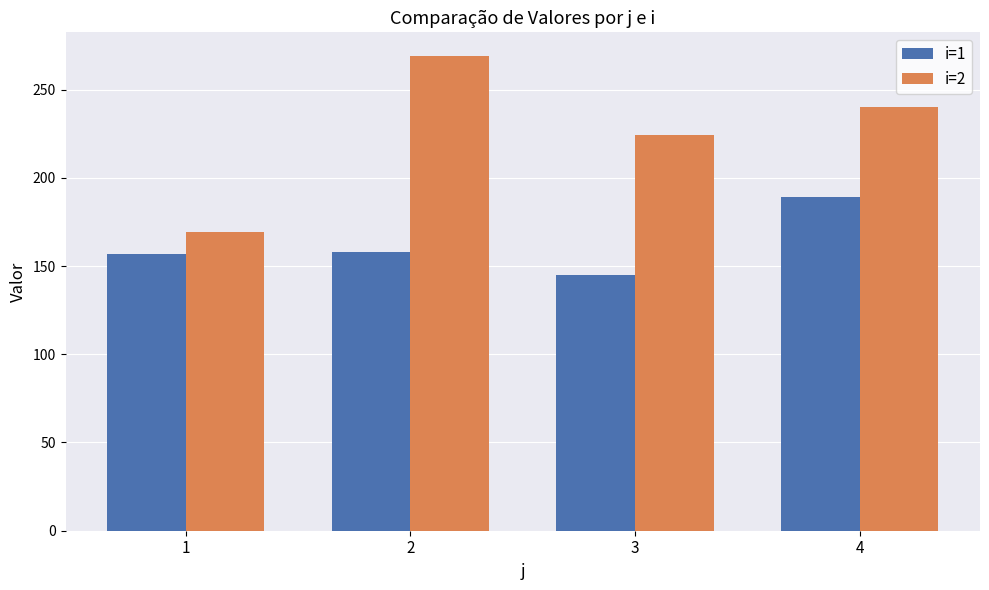

Rank the series by their maximum value, from lowest to highest.

i=1, i=2